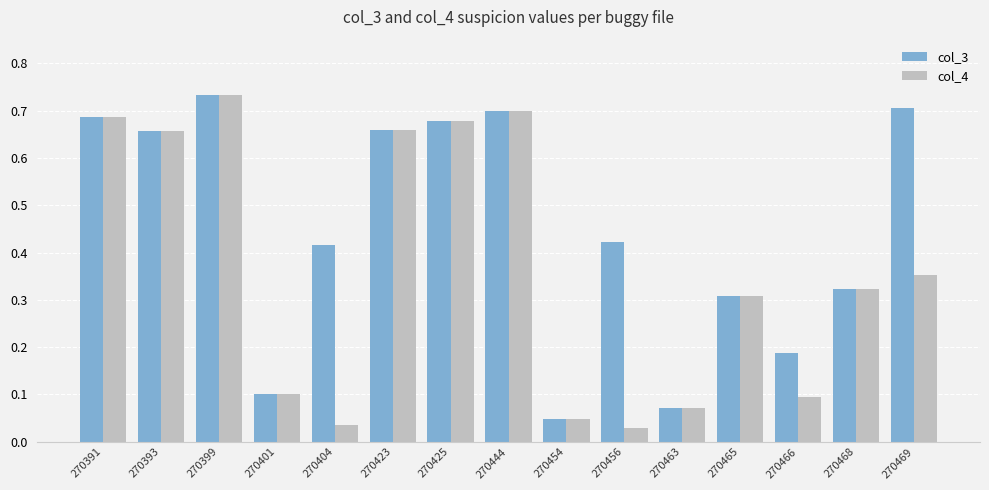

Which series has the widest spread of values?

col_4